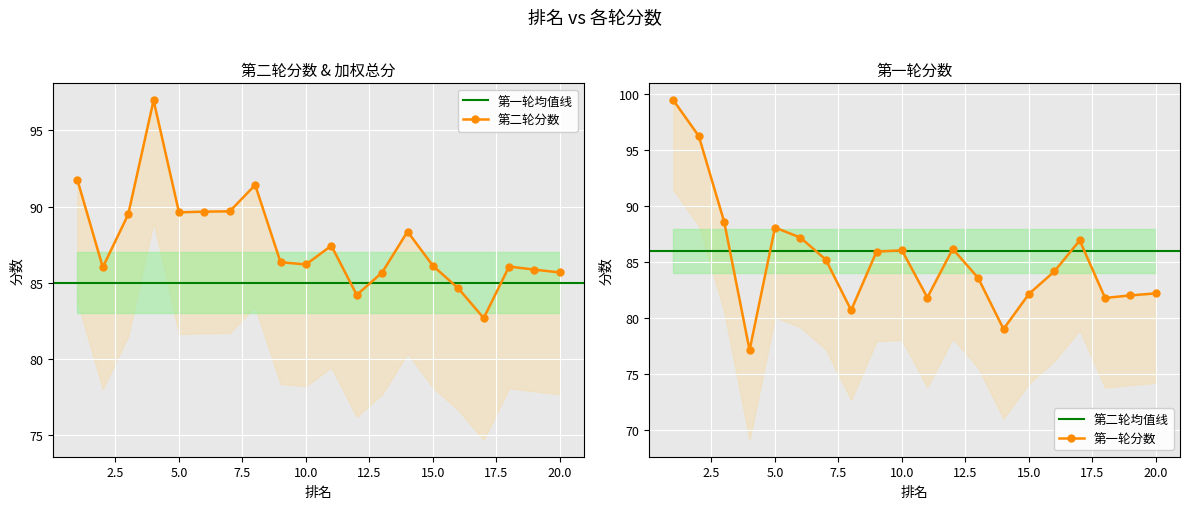

How many times do 第一轮分数 and 第二轮分数 cross each other?

5